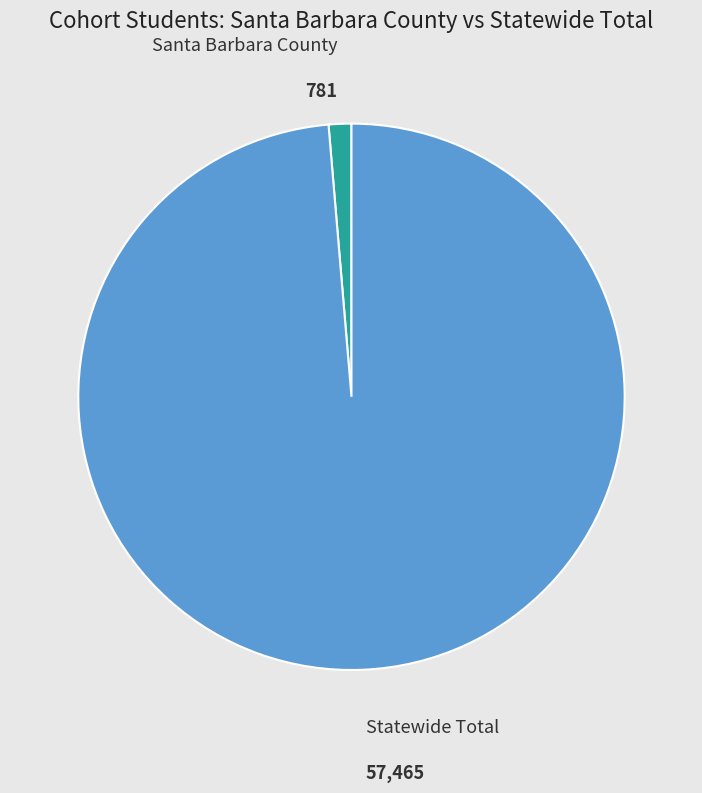

Does Statewide Total represent more than half of the total?

Yes